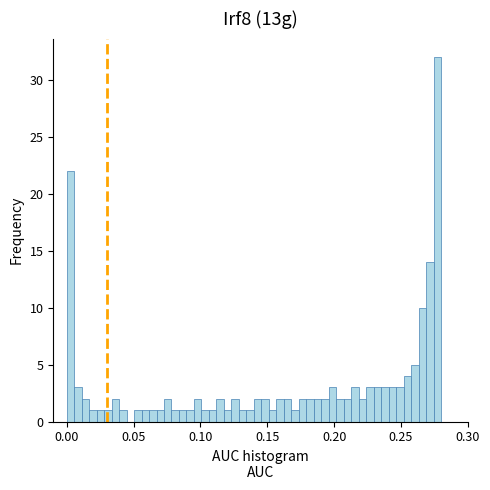

Around what value on the x-axis is the tallest bar? Give the approximate position of its centre, as read against the axis.

0.275